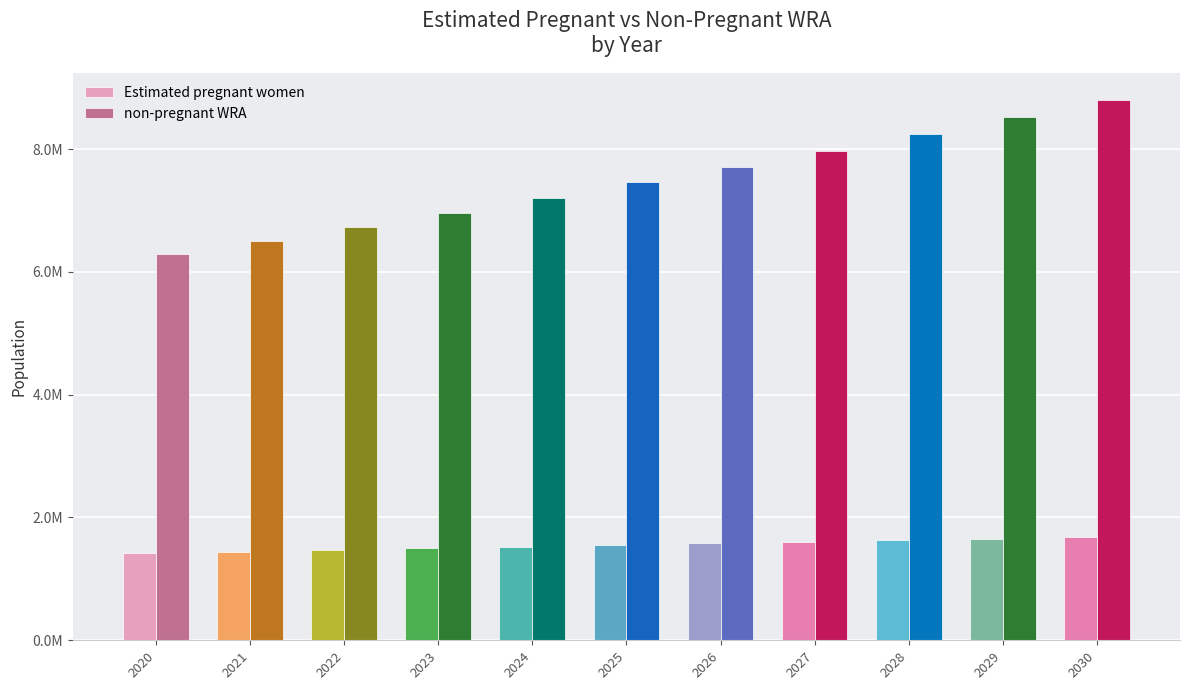

Does the chart contain stacked bars?

No